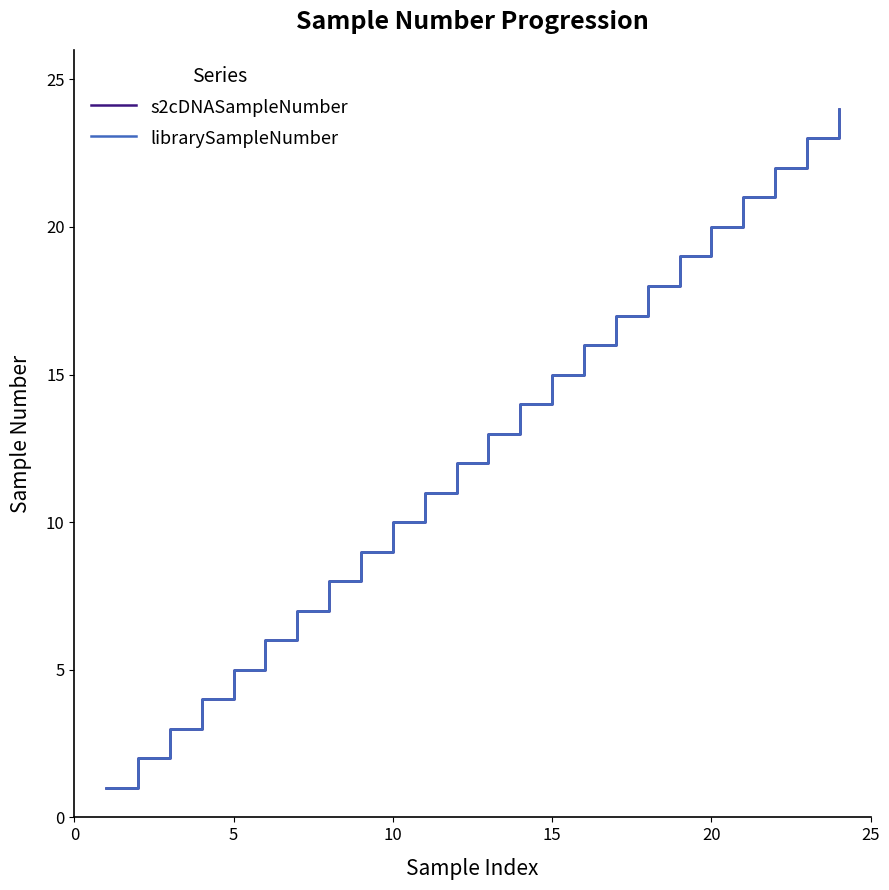

Does the chart display data point markers on the line(s)?

No